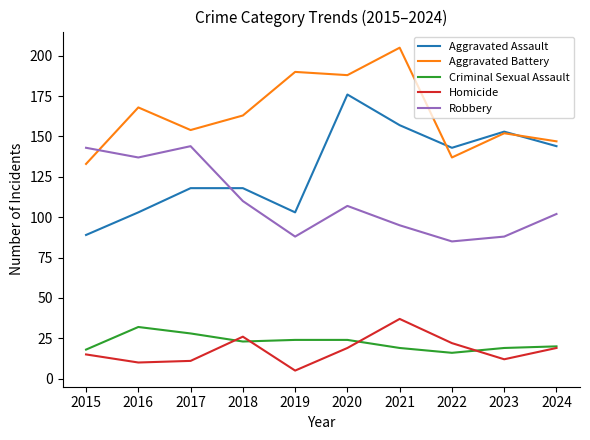

List the series in order of their peak value, highest first.

Aggravated Battery, Aggravated Assault, Robbery, Homicide, Criminal Sexual Assault